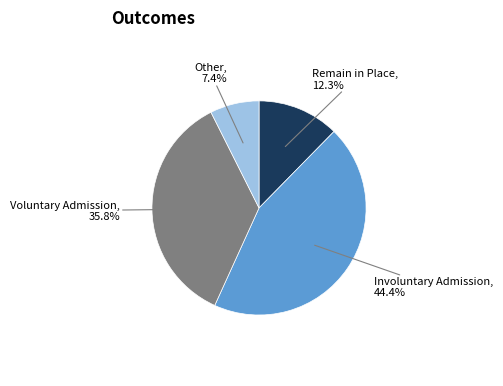

Is there any slice that represents more than half of the pie?

No